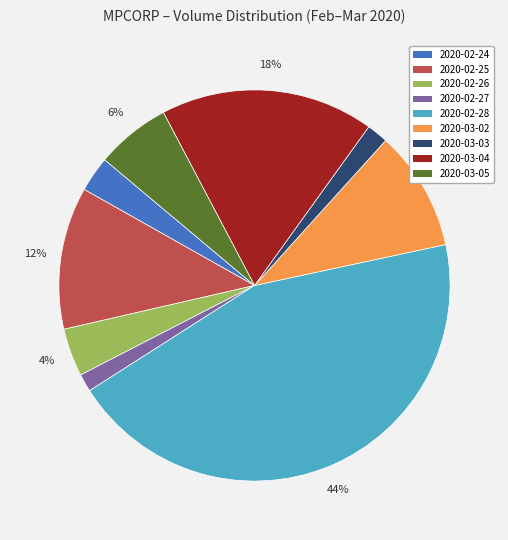

To the nearest percent, what is the combined percentage of 2020-03-04 and 2020-02-24?

21%